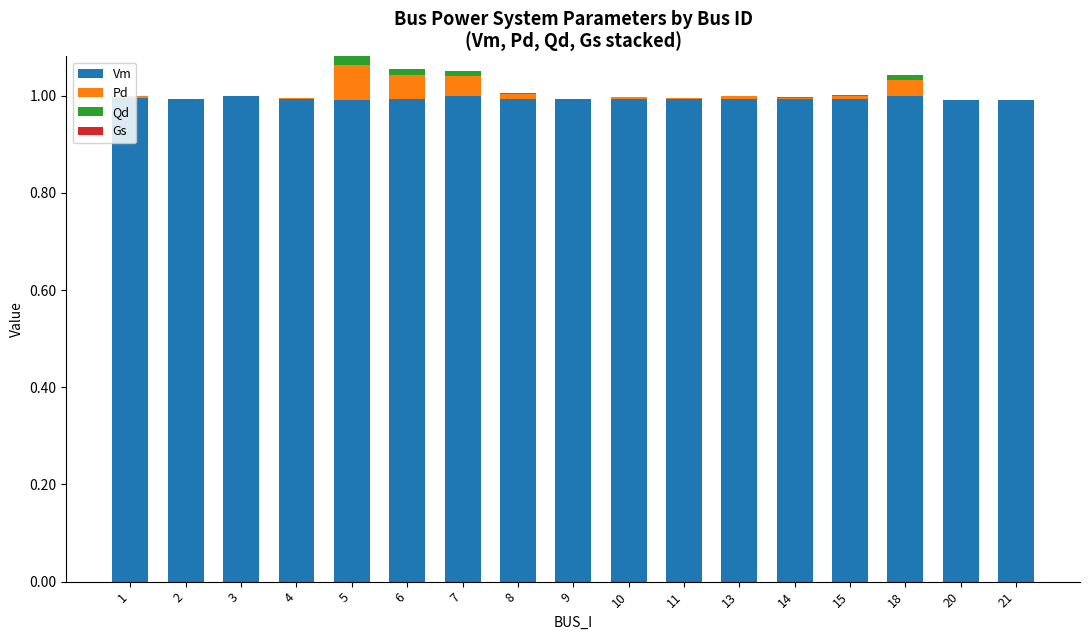

What is the maximum value for Vm?

1.0